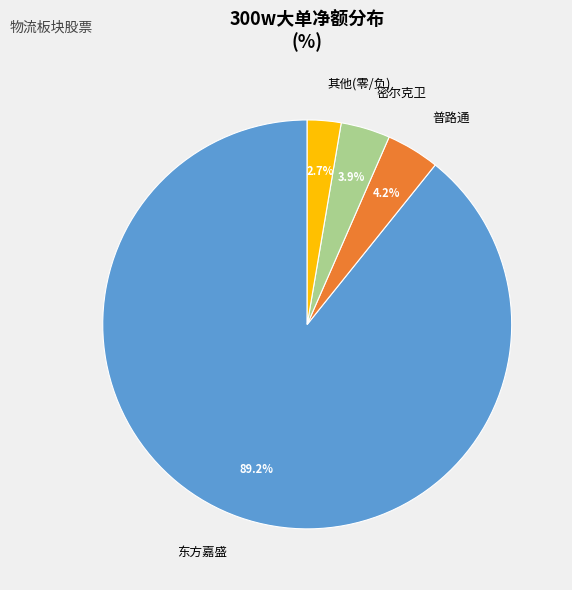

Which slice is the largest?

东方嘉盛